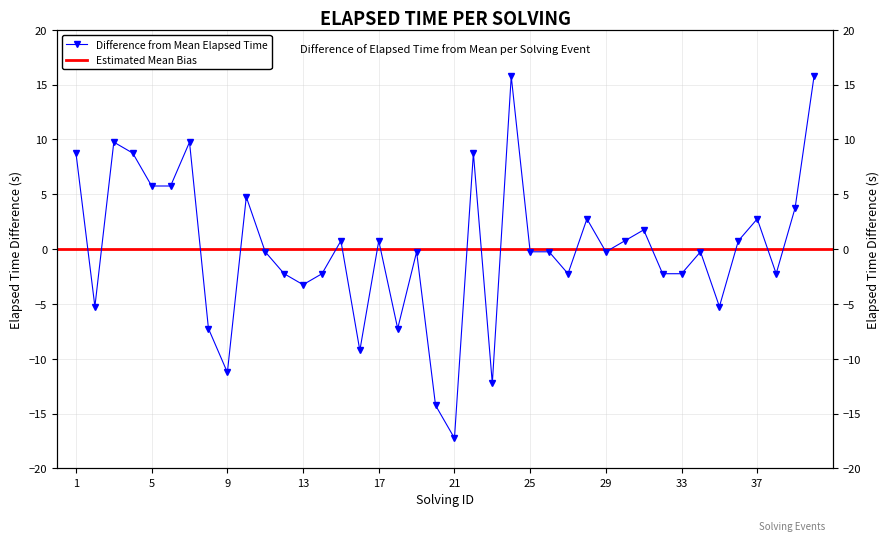

Does the chart display data point markers on the line(s)?

Yes